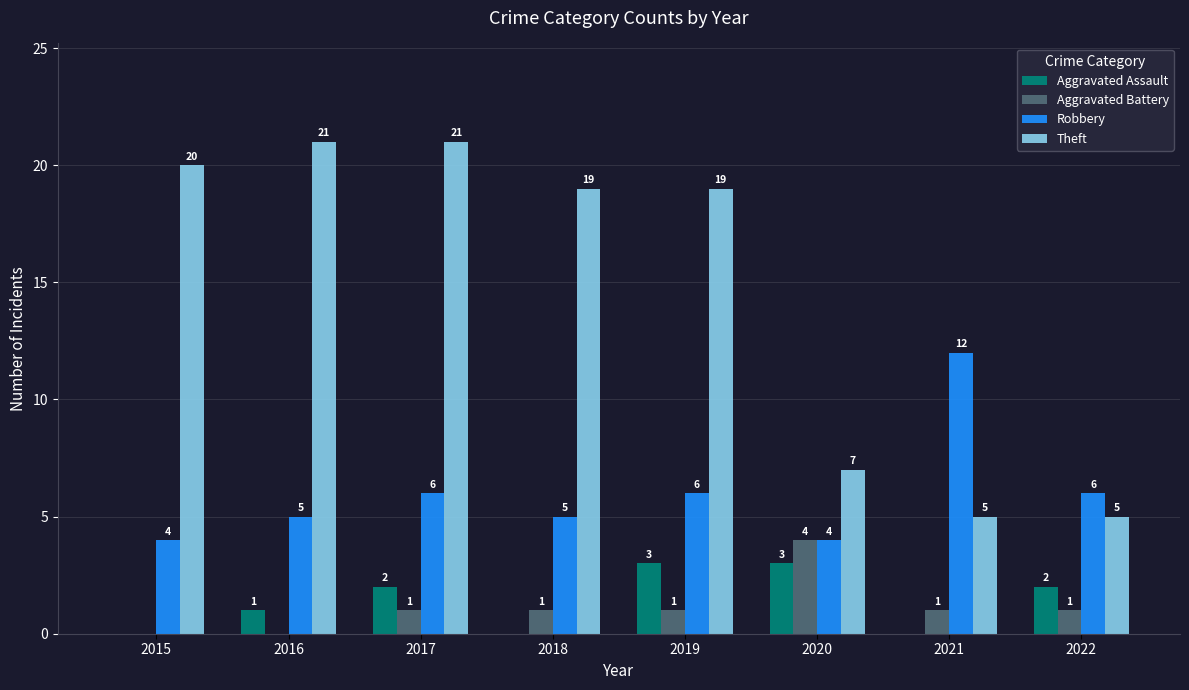

Reading right to left, list all the values displayed in this chart.

Aggravated Assault: 2	0	3	3	0	2	1	0
Aggravated Battery: 1	1	4	1	1	1	0	0
Robbery: 6	12	4	6	5	6	5	4
Theft: 5	5	7	19	19	21	21	20